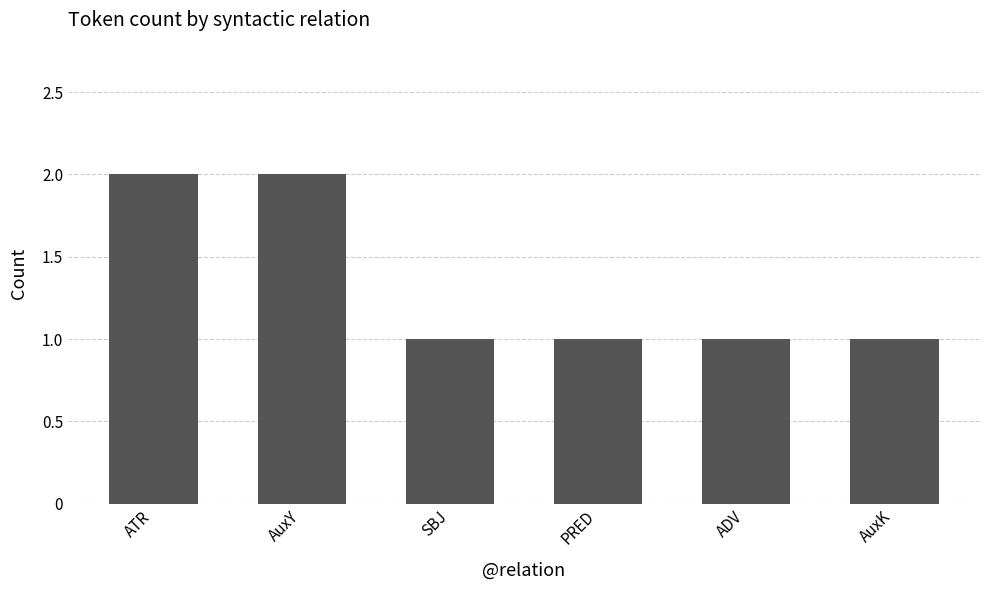

What is the sum of the values at PRED and ATR?

3